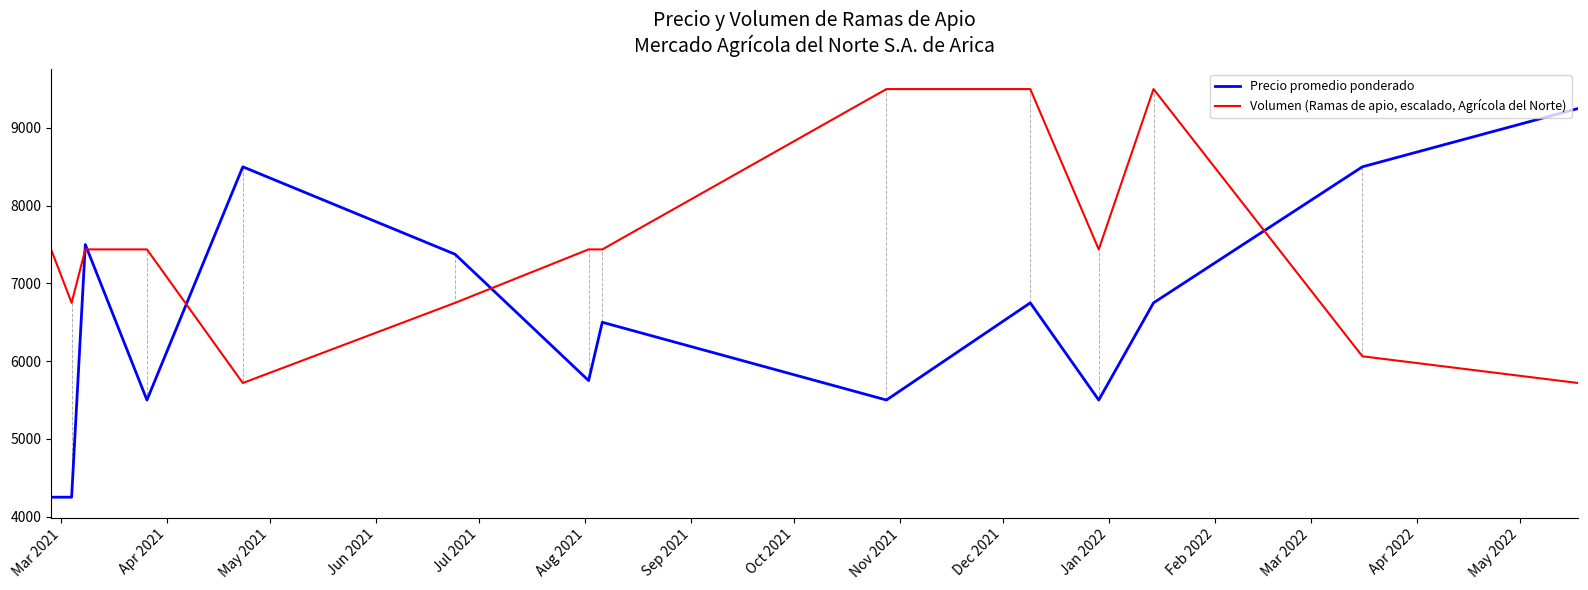

Reading left to right, transcribe all the data shown in this chart.

Precio promedio ponderado: 4250.0	4250.0	7500.0	5500.0	8500.0	7375.0	5750.0	6500.0	5500.0	6750.0	5500.0	6750.0	8500.0	9250.0
Volumen (Ramas de apio, escalado, Agrícola del Norte): 7437.5	6750.0	7437.5	7437.5	5718.8	6750.0	7437.5	7437.5	9500.0	9500.0	7437.5	9500.0	6062.5	5718.8